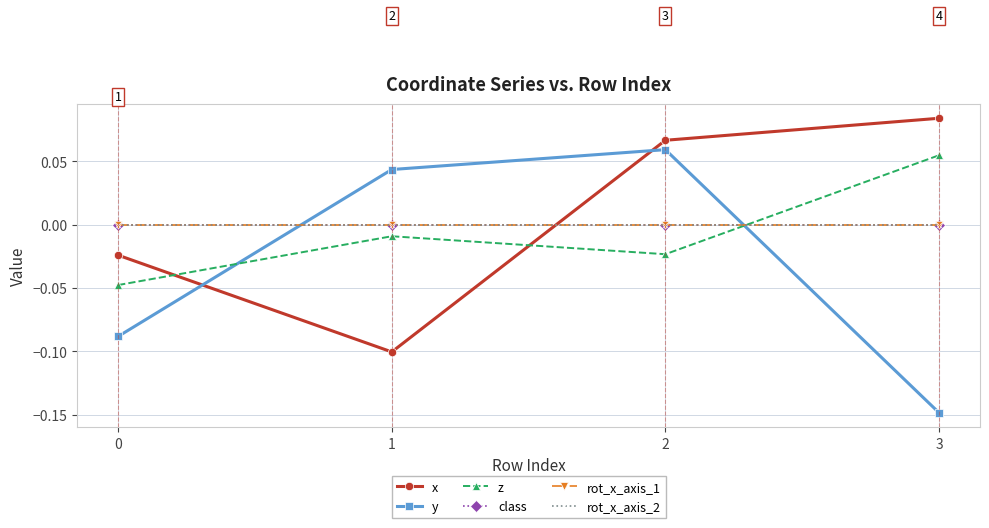

Does the chart have visible grid lines?

Yes